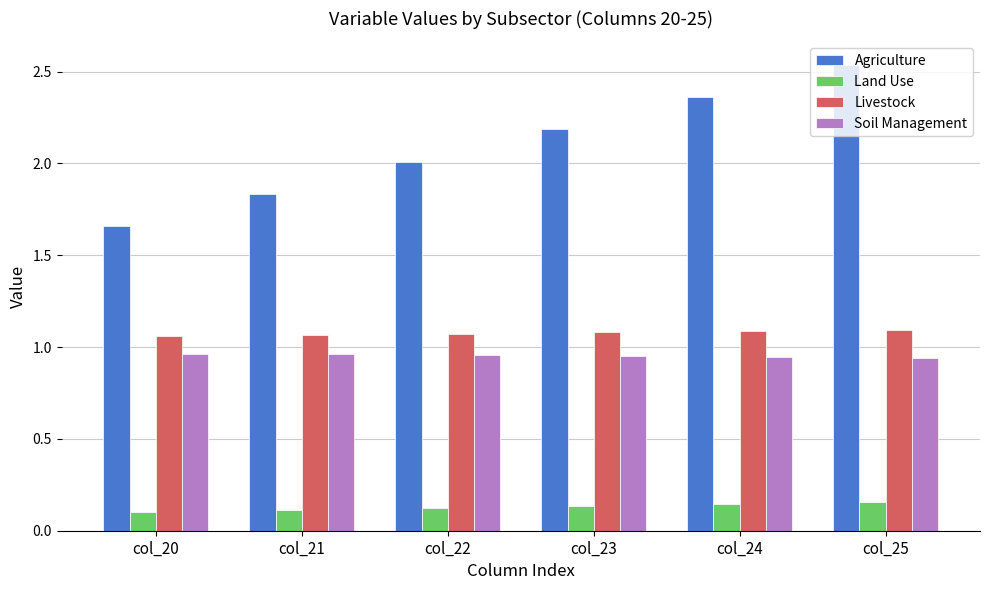

True or false: Land Use has a value of 0.0 at col_22.

False